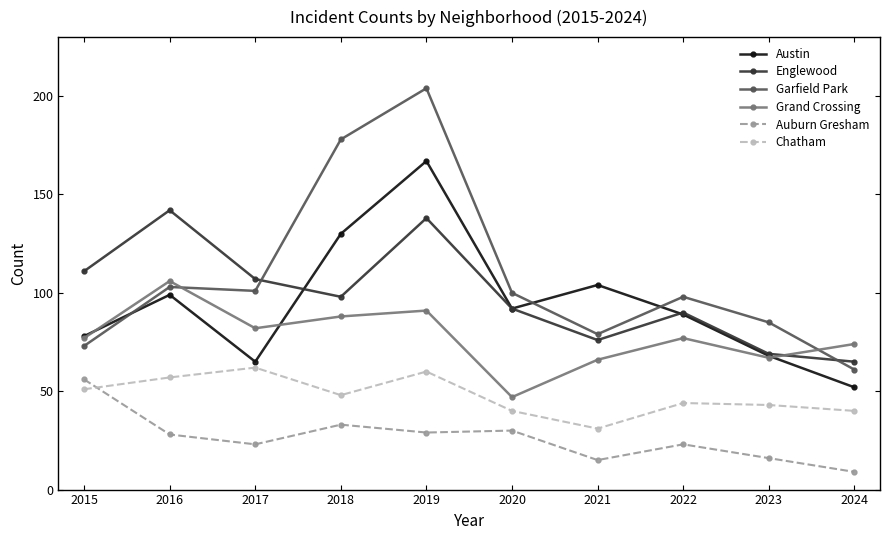

Which category has the lowest value in the Auburn Gresham series?

2024